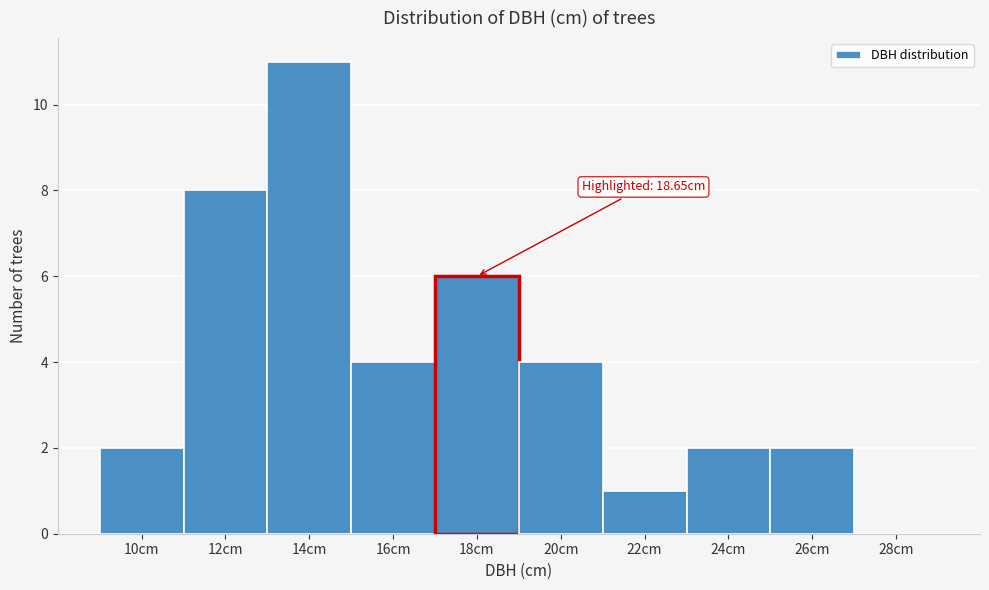

Reading left to right, extract all data points from this chart.

10cm=2	12cm=8	14cm=11	16cm=4	18cm=6	20cm=4	22cm=1	24cm=2	26cm=2	28cm=0